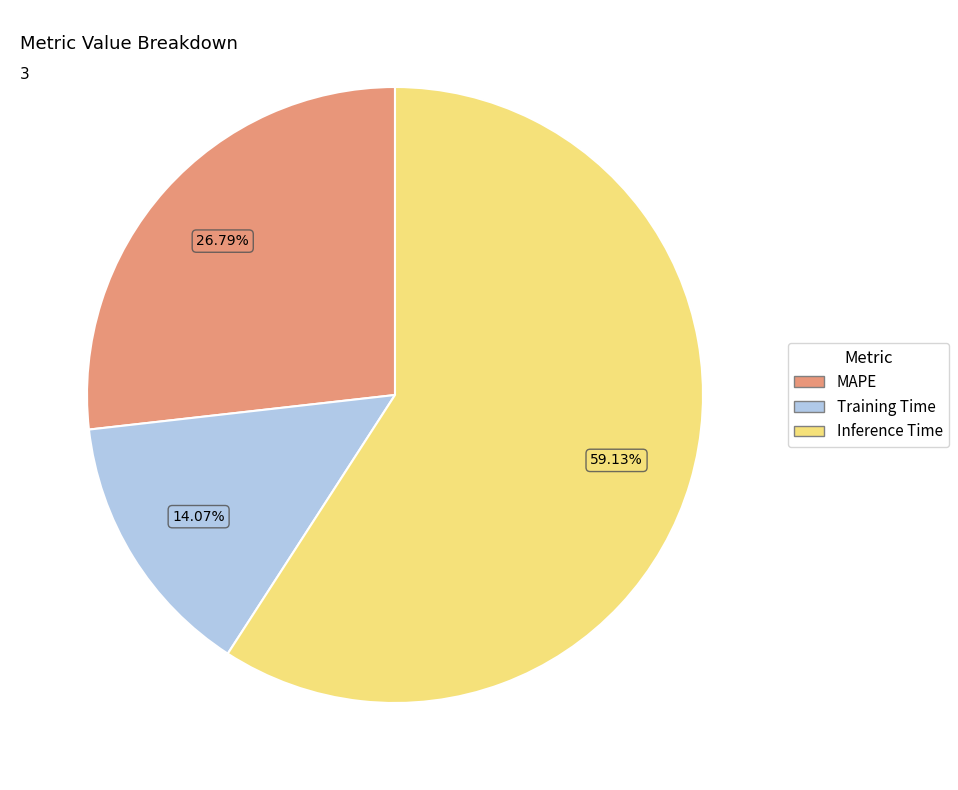

Count the number of slices in the pie.

3